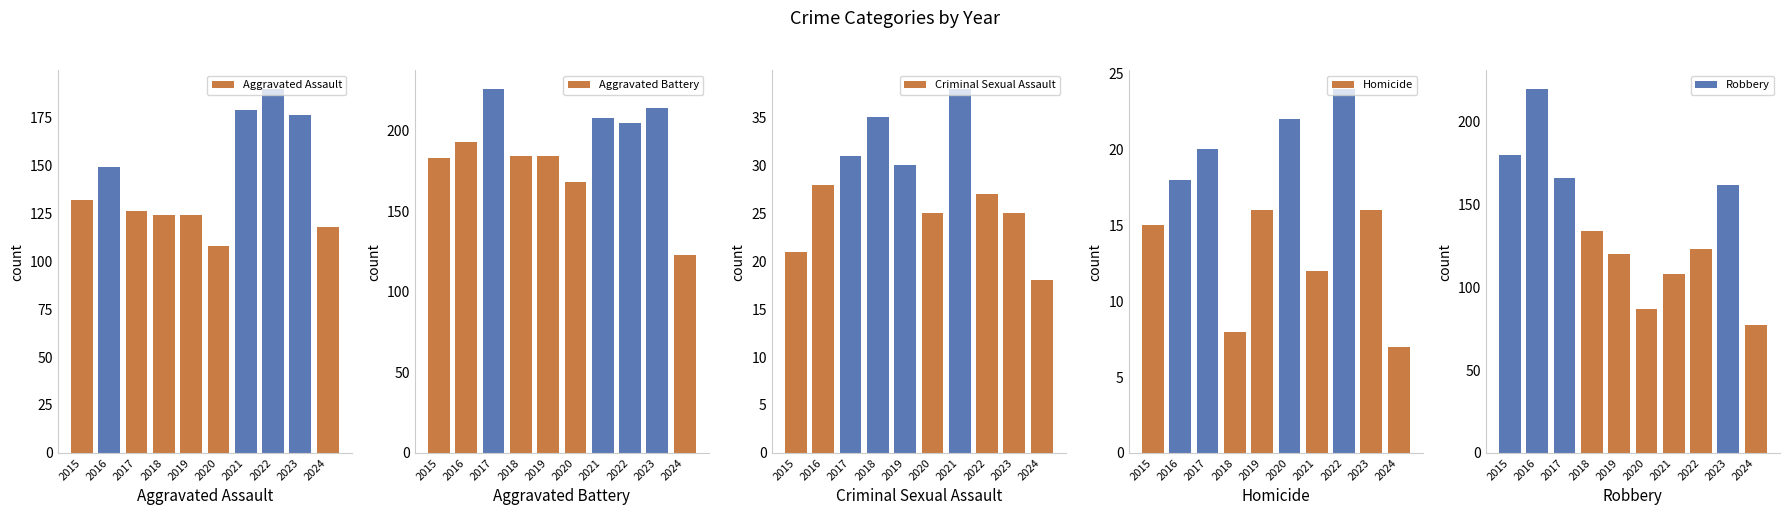

How many distinct data groups are displayed?

5